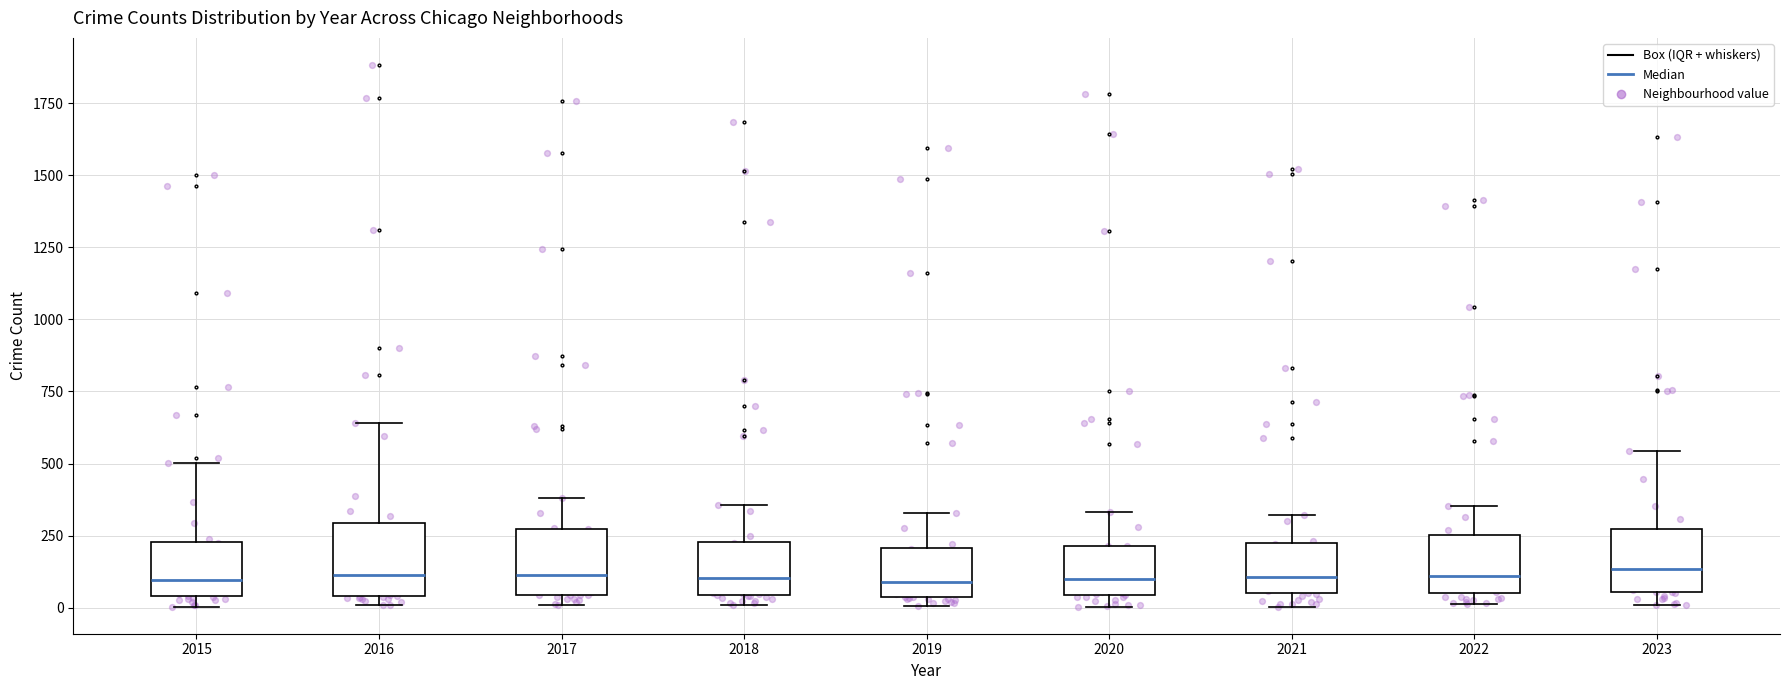

Reading left to right, transcribe this box plot: for each box, give where its median line is, the range the box spans, and where its two whiskers end, as read against the y-axis. The values are not printed on the chart, so give them approximately, as read against the axis.

2015: median 100, box 50 to 250, whiskers 0 to 500
2016: median 100, box 50 to 300, whiskers 0 to 650
2017: median 100, box 50 to 250, whiskers 0 to 400
2018: median 100, box 50 to 250, whiskers 0 to 350
2019: median 100, box 50 to 200, whiskers 0 to 350
2020: median 100, box 50 to 200, whiskers 0 to 350
2021: median 100, box 50 to 200, whiskers 0 to 300
2022: median 100, box 50 to 250, whiskers 0 to 350
2023: median 150, box 50 to 250, whiskers 0 to 550